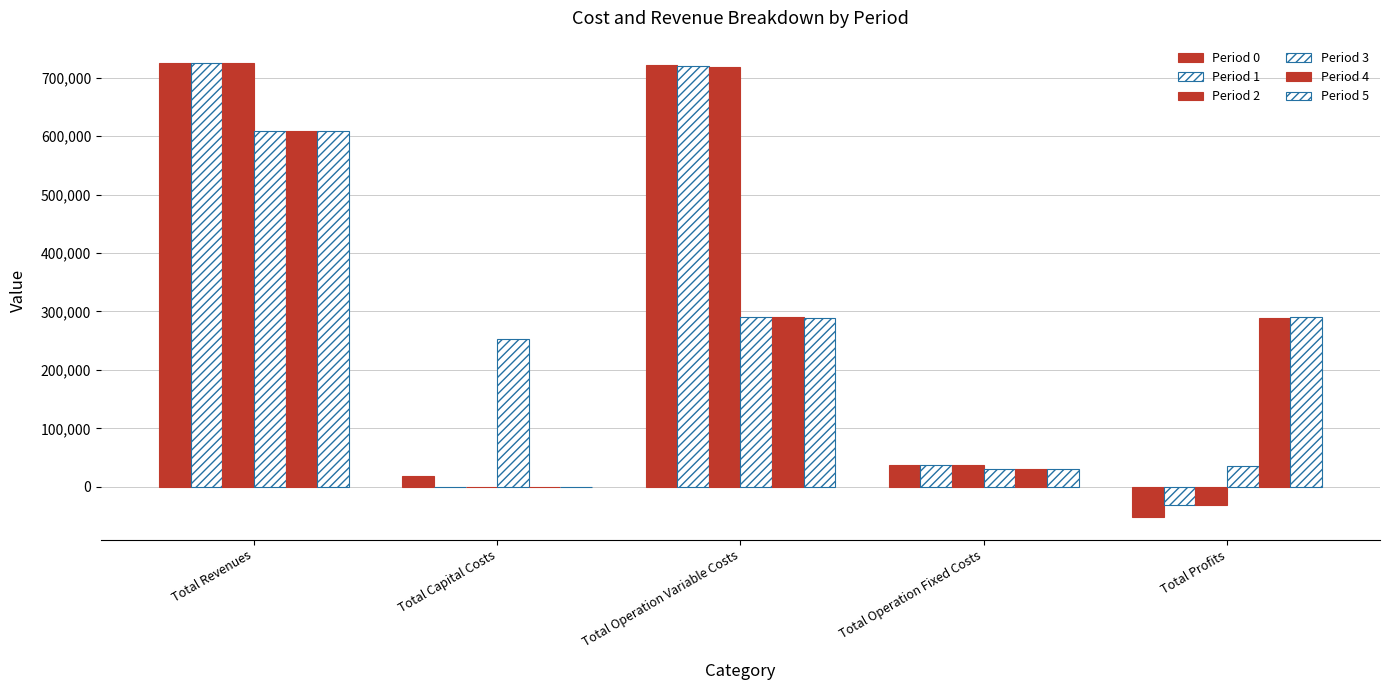

Reading left to right, extract all data points from this chart.

Period 0: Total Revenues=724495.4	Total Capital Costs=17952.0	Total Operation Variable Costs=721301.7	Total Operation Fixed Costs=36728.4	Total Profits=-51486.8
Period 1: Total Revenues=724495.4	Total Capital Costs=0.0	Total Operation Variable Costs=719792.8	Total Operation Fixed Costs=36728.4	Total Profits=-32025.8
Period 2: Total Revenues=724495.4	Total Capital Costs=0.0	Total Operation Variable Costs=718281.8	Total Operation Fixed Costs=36728.4	Total Profits=-30514.9
Period 3: Total Revenues=608022.7	Total Capital Costs=252800.0	Total Operation Variable Costs=290715.1	Total Operation Fixed Costs=29666.6	Total Profits=34841.0
Period 4: Total Revenues=608022.7	Total Capital Costs=0.0	Total Operation Variable Costs=289610.4	Total Operation Fixed Costs=29666.6	Total Profits=288745.8
Period 5: Total Revenues=608022.7	Total Capital Costs=0.0	Total Operation Variable Costs=288504.1	Total Operation Fixed Costs=29666.6	Total Profits=289852.0